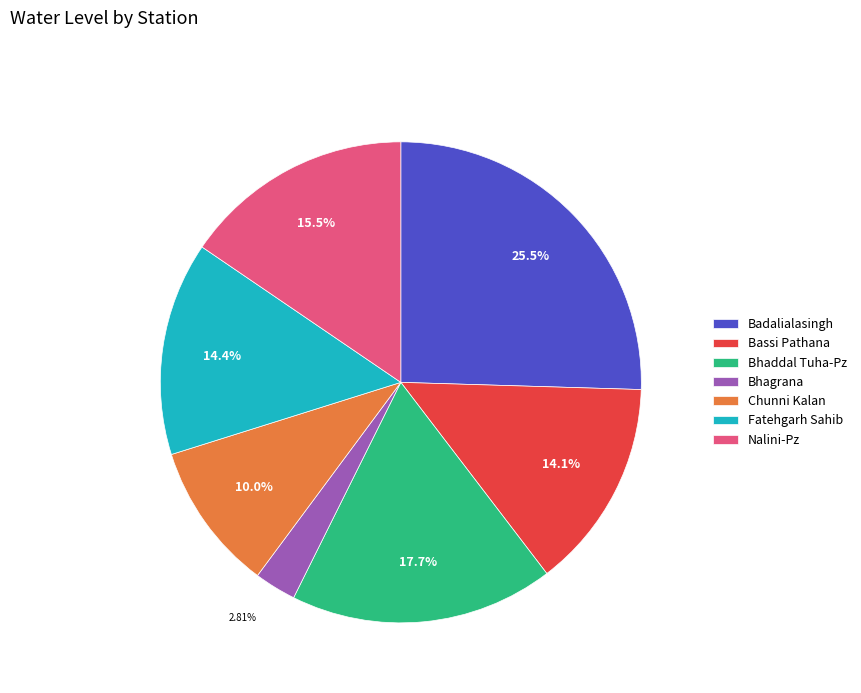

Which category has the biggest portion of the pie?

Badalialasingh